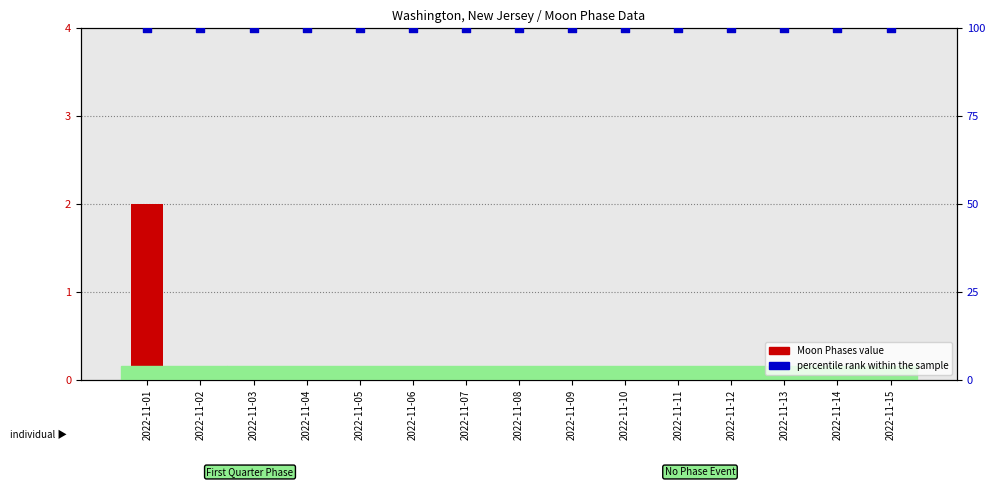

At how many categories does at least one series exceed 71?

15